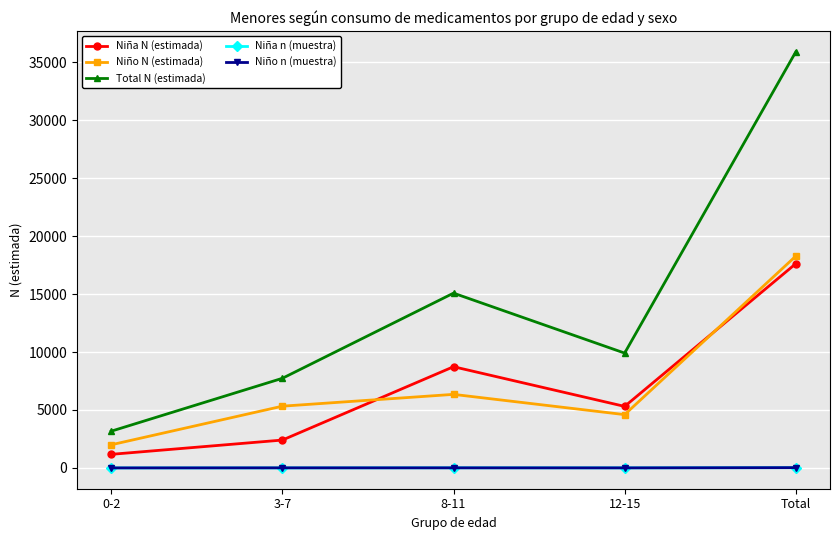

Which category has the highest value across all series?

Total